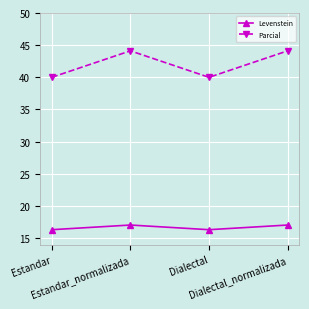

What is the lowest value of the Levenstein series?

16.3